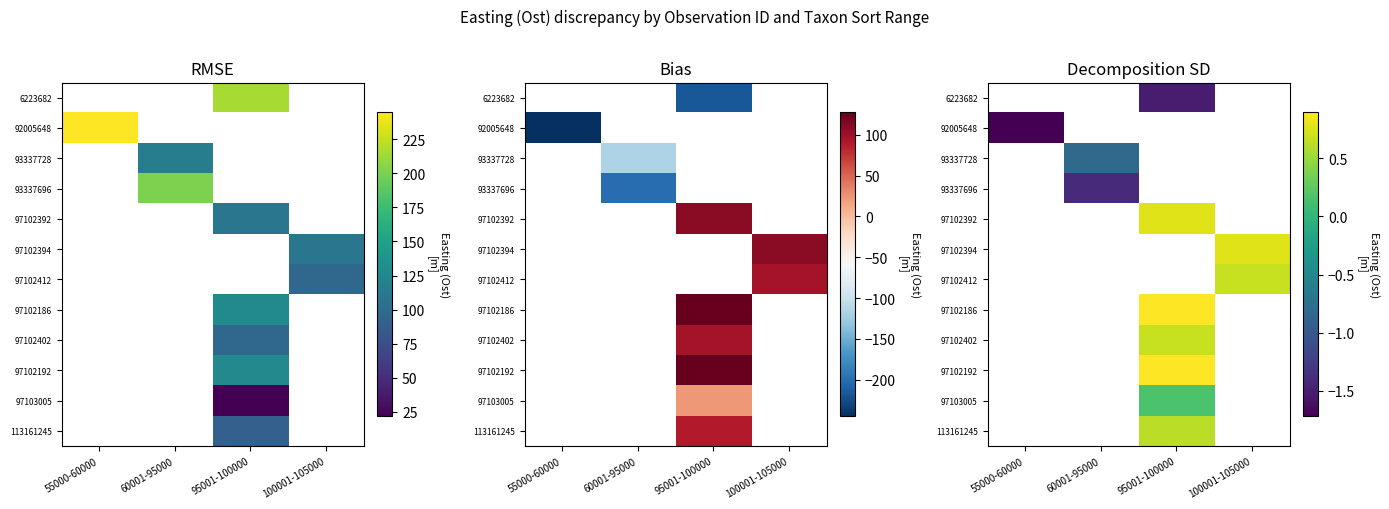

List the series in order of their overall mean, lowest first.

6223682, 92005648, 93337728, 93337696, 97102392, 97102394, 97102412, 97102186, 97102402, 97102192, 97103005, 113161245